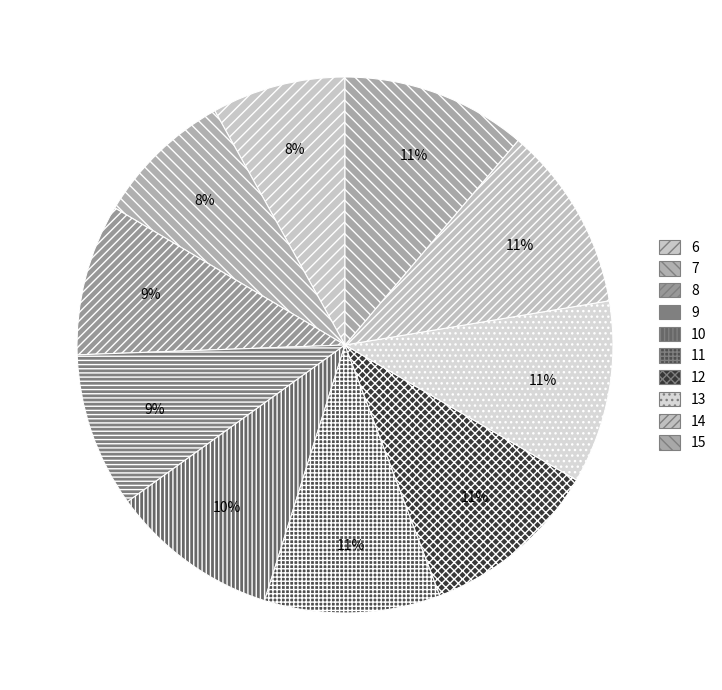

Which category has the biggest portion of the pie?

14